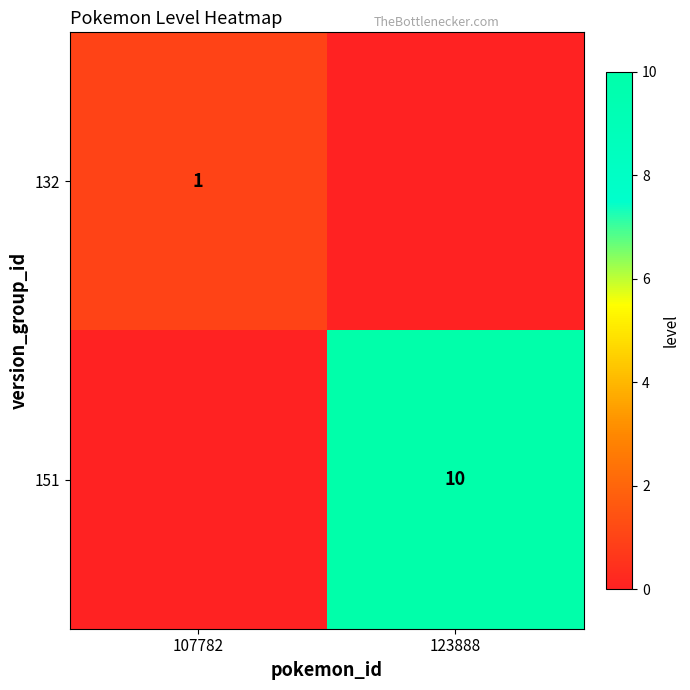

True or false: 151 has a value of 10 at 123888.

True